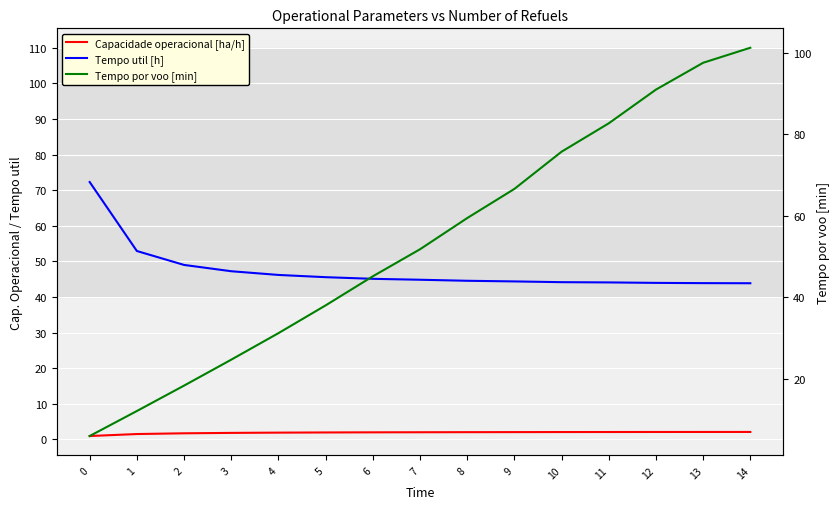

True or false: Tempo util [h] and Capacidade operacional [ha/h] intersect in this chart.

False